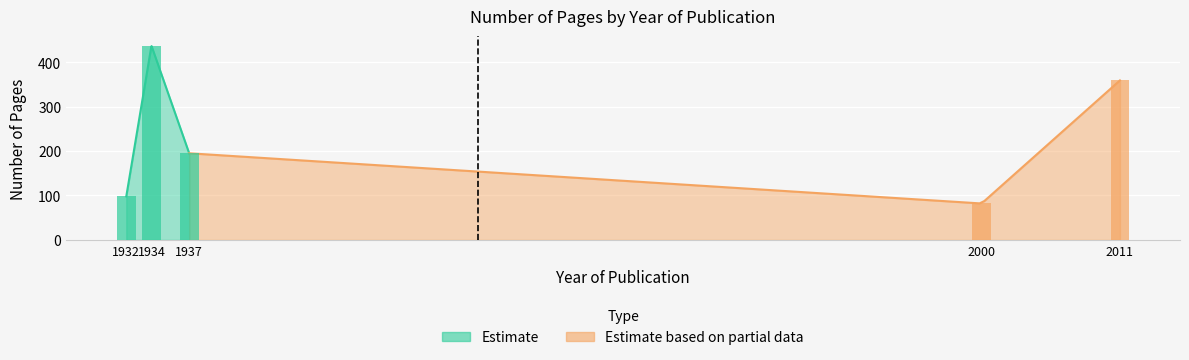

Does the chart contain stacked bars?

No